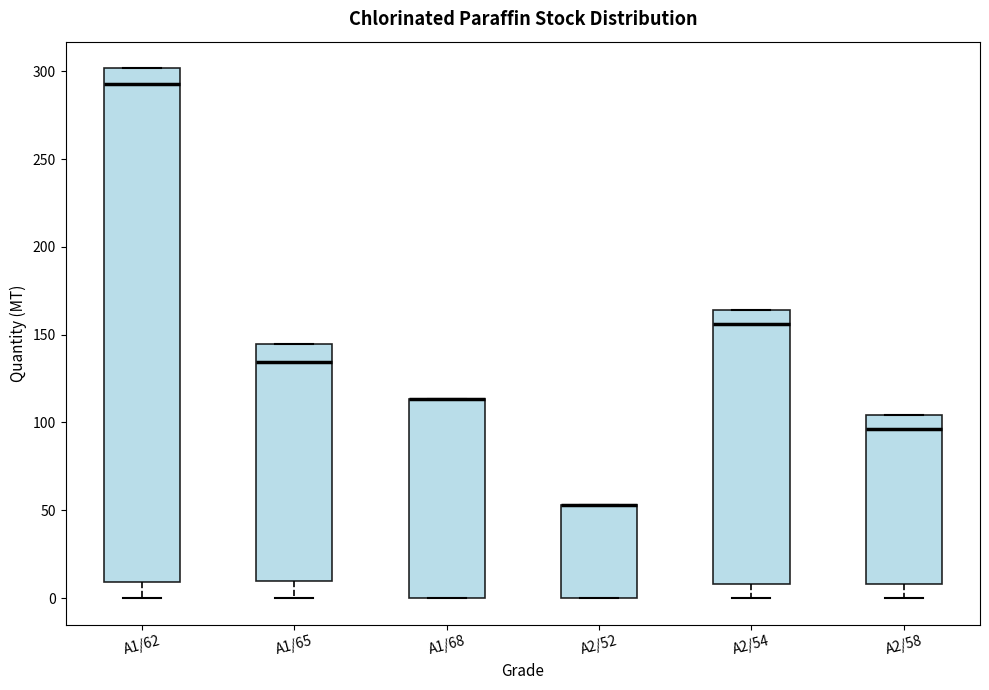

Reading left to right, transcribe this box plot: for each box, give where its median line is, the range the box spans, and where its two whiskers end, as read against the y-axis. The values are not printed on the chart, so give them approximately, as read against the axis.

A1/62: median 295, box 10 to 300, whiskers 0 to 300
A1/65: median 135, box 10 to 145, whiskers 0 to 145
A1/68: median 115 (drawn on the box's upper edge), box 0 to 115, whiskers 0 to 115
A2/52: median 55 (drawn on the box's upper edge), box 0 to 55, whiskers 0 to 55
A2/54: median 155, box 10 to 165, whiskers 0 to 165
A2/58: median 95, box 10 to 105, whiskers 0 to 105